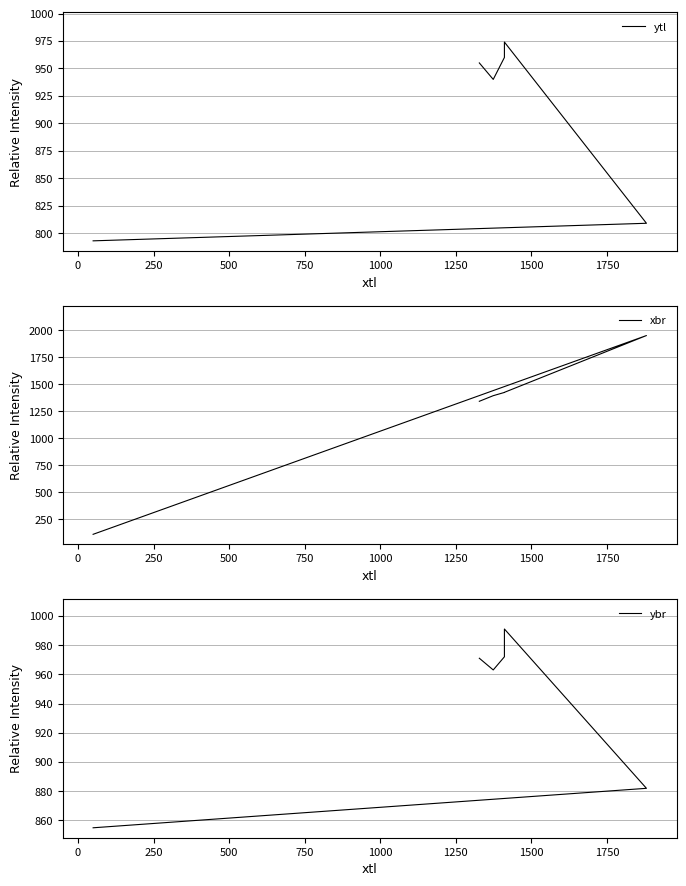

What is the value of the xbr point at the 4th from the left?

1425